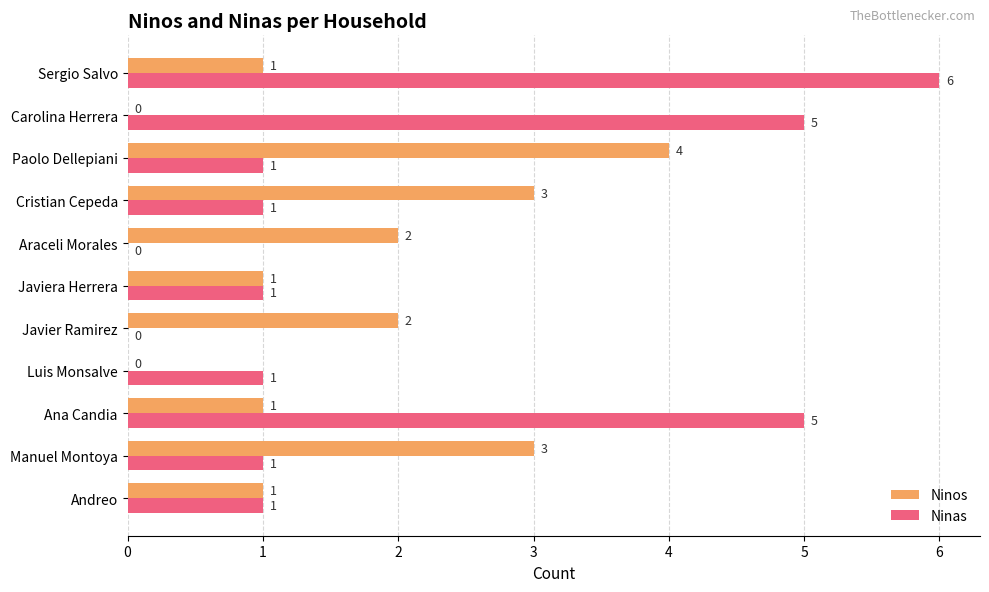

How many values in Ninos are above zero?

9